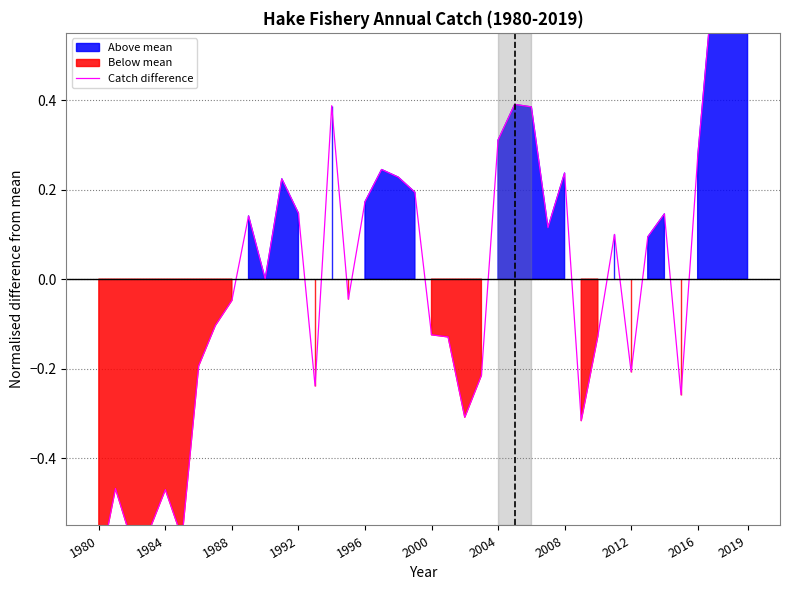

What is the greatest value displayed?

0.7